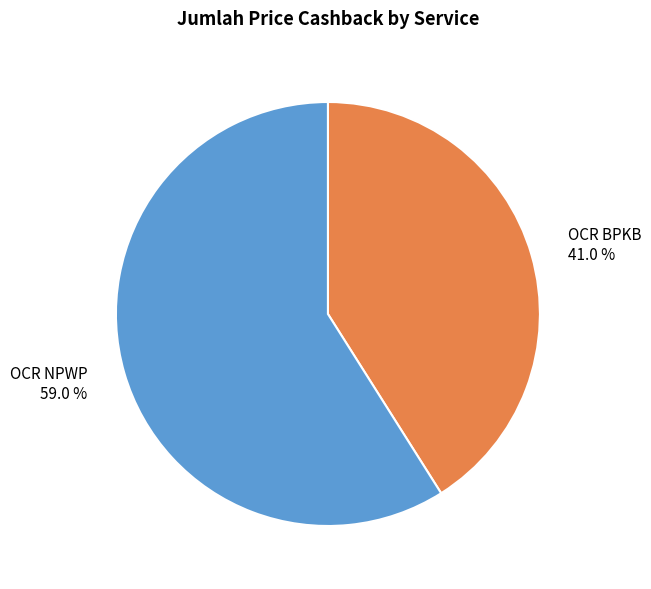

Which has a higher value, OCR NPWP or OCR BPKB?

OCR NPWP